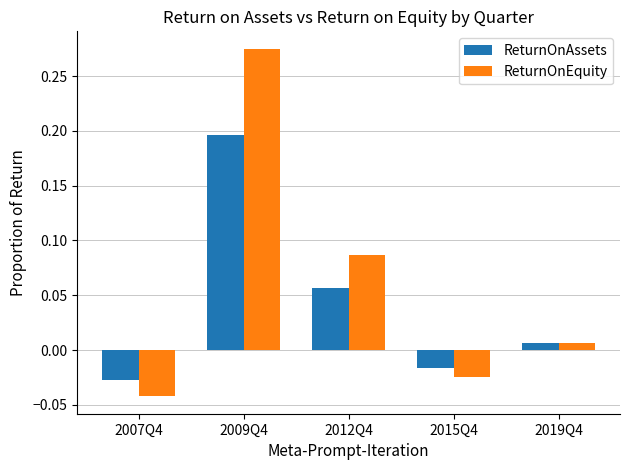

Which series has the largest range (max minus min)?

ReturnOnEquity